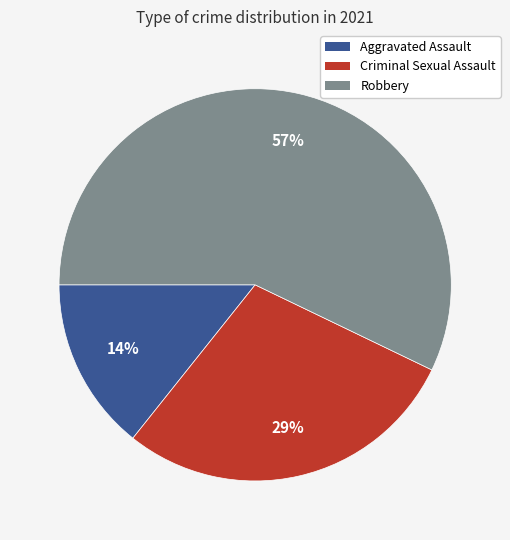

Does any single category account for the majority?

Yes